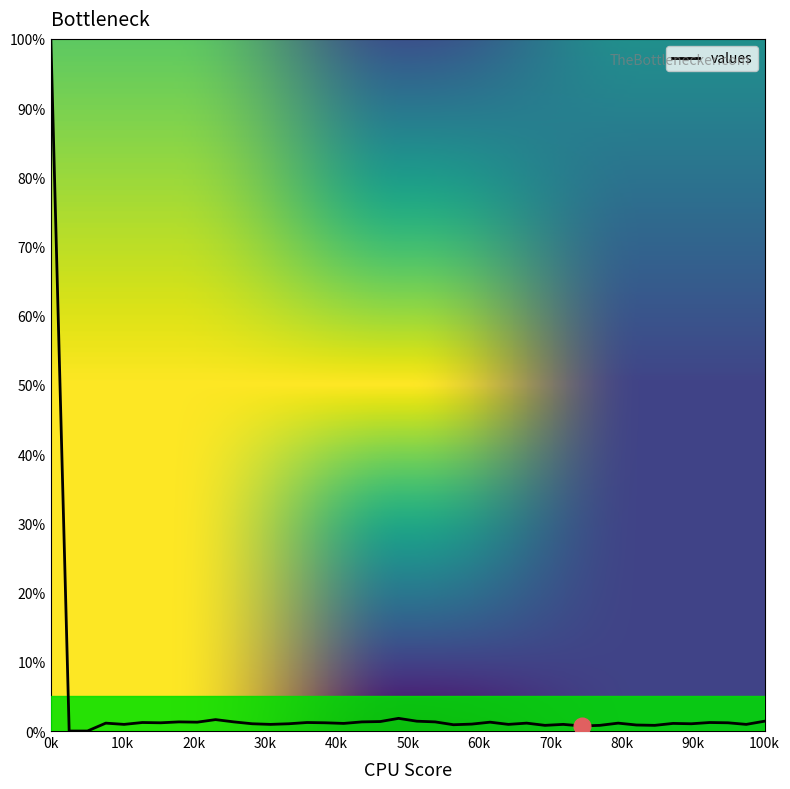

What is the greatest value displayed?

100.0